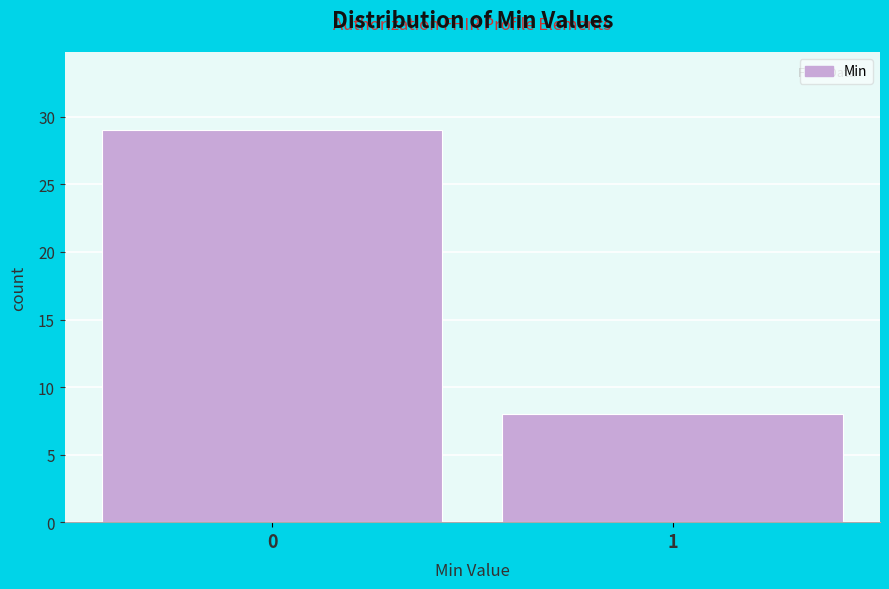

Reading left to right, transcribe all the data shown in this chart.

0=29	1=8